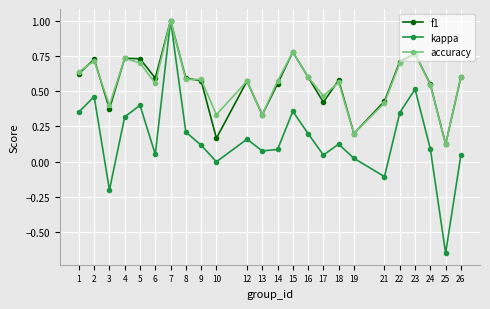

Is it true that kappa equals 0.4 at 1?

True